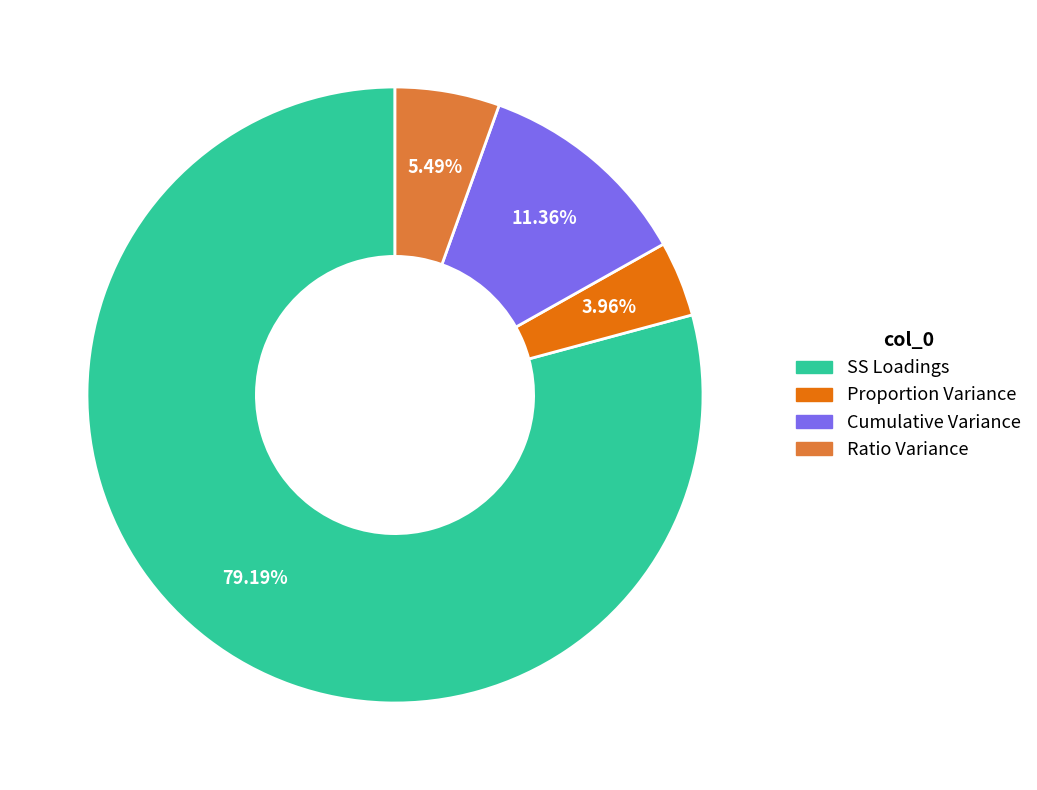

Do SS Loadings and Cumulative Variance together represent more than half of the pie?

Yes